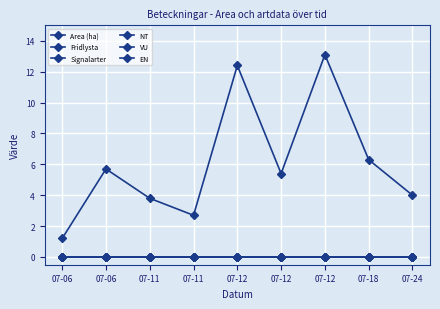

True or false: NT and Area (ha) cross at least once.

False